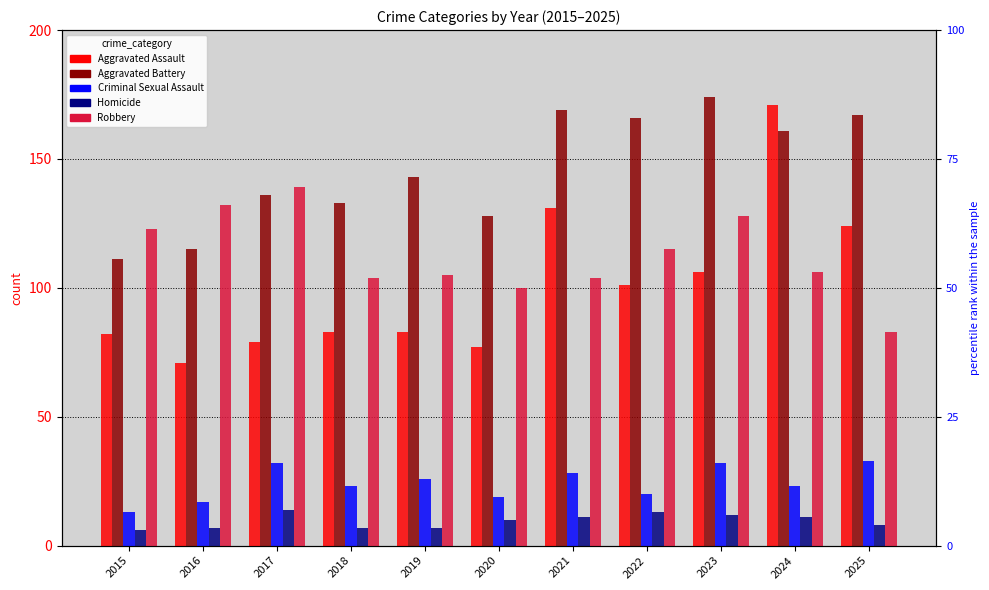

Rank the series by their maximum value, from highest to lowest.

Aggravated Battery, Aggravated Assault, Robbery, Criminal Sexual Assault, Homicide